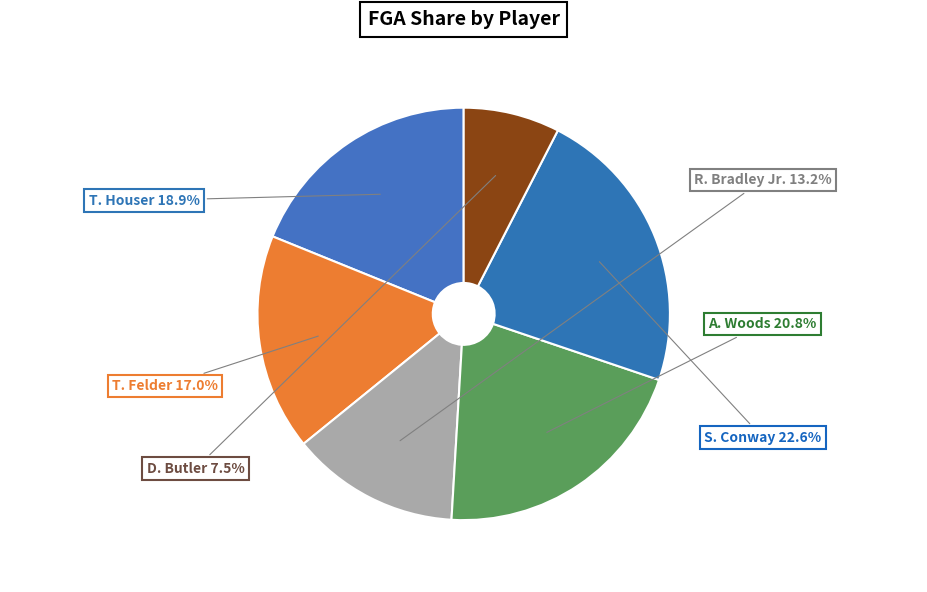

How many segments does this pie chart have?

6